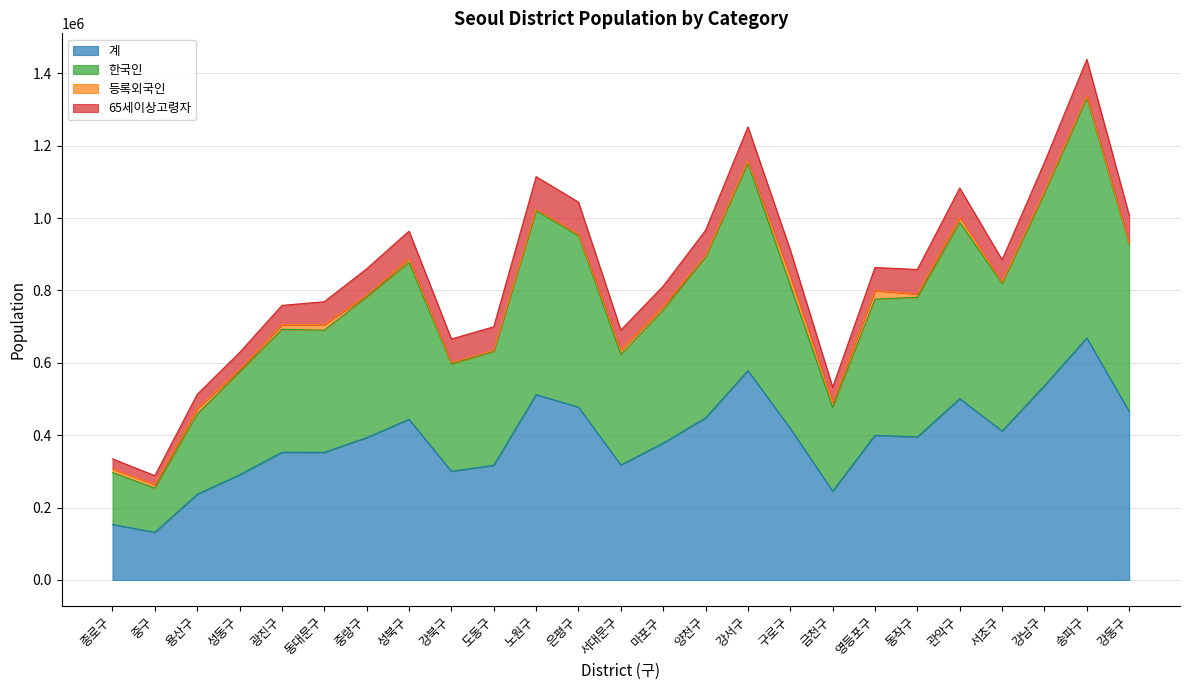

How many interior local peaks does the 계 series have?

7